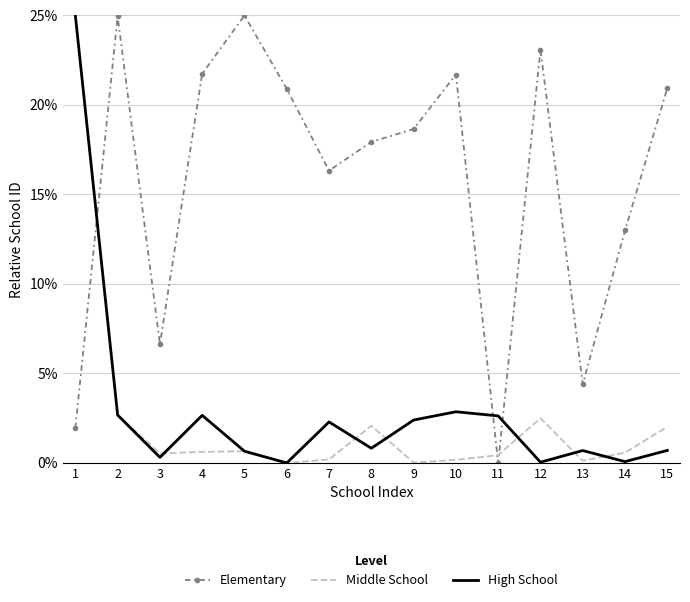

In High School, how many points are lower than both neighbors (excluding endpoints)?

5